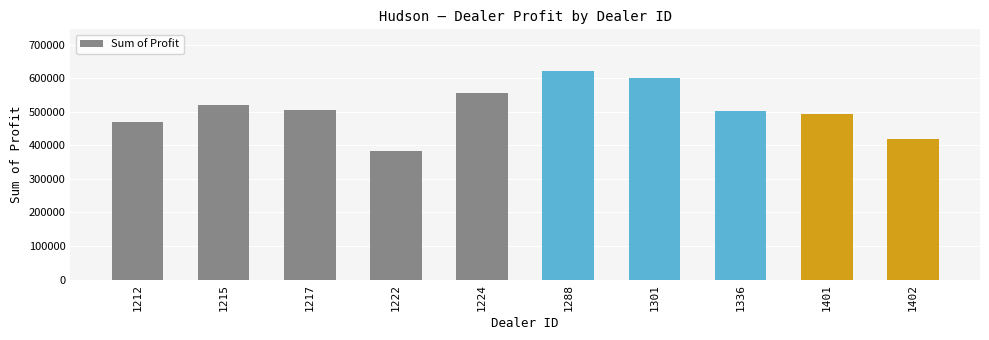

How many values exceed 504217?

5